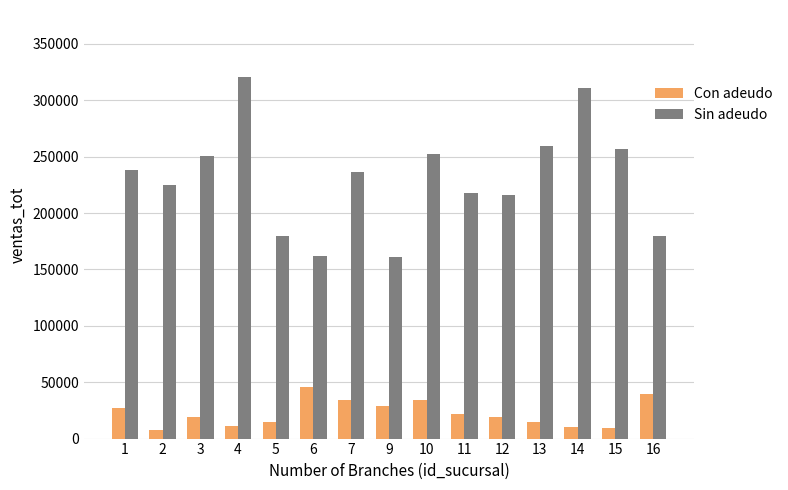

At which label does Sin adeudo reach its peak?

4